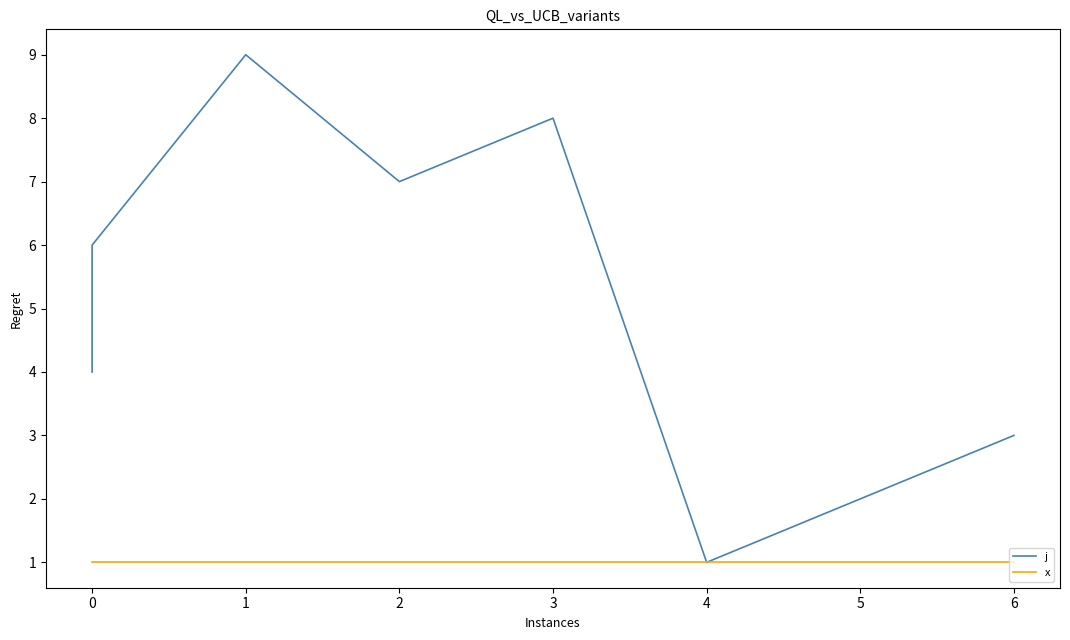

What is the value of the x point at the 1st from the left?

1